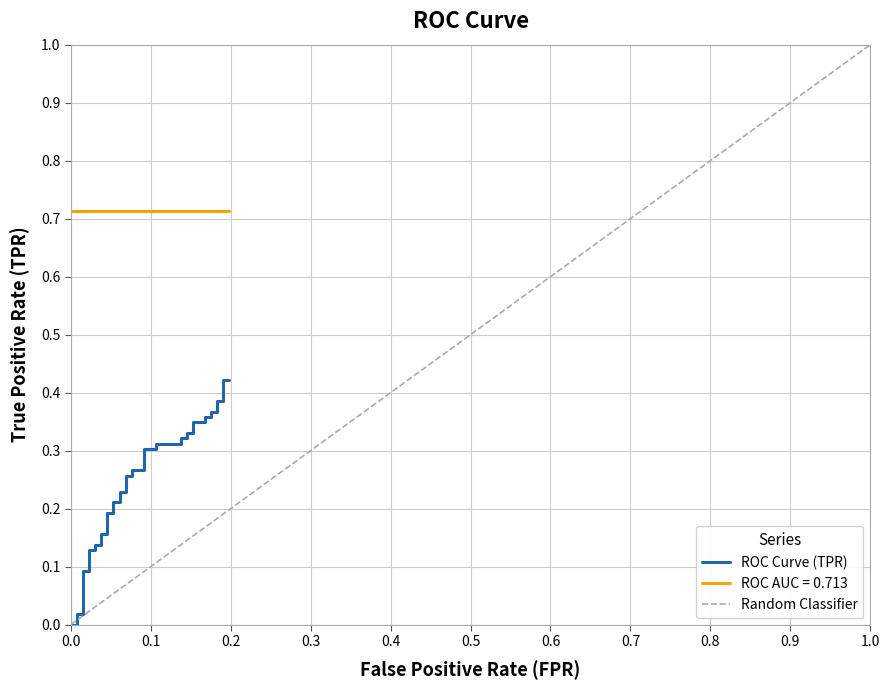

Does the chart have visible grid lines?

Yes